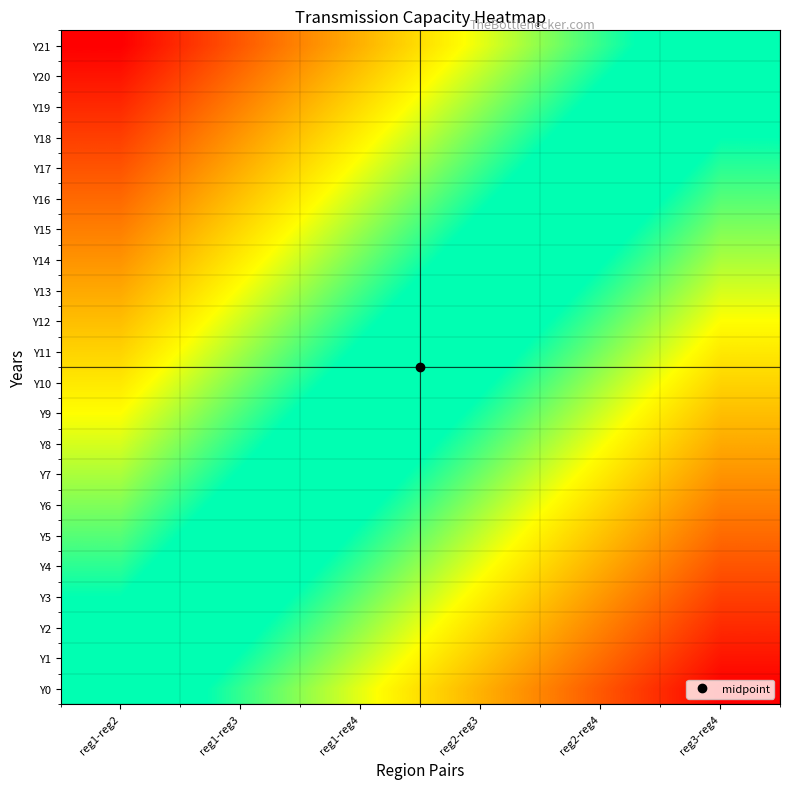

Reading left to right, transcribe all the data shown in this chart.

Y0: reg1-reg2=0.0	reg1-reg3=-0.2	reg1-reg4=-0.4	reg2-reg3=-0.6	reg2-reg4=-0.8	reg3-reg4=-1.0
Y1: reg1-reg2=0.0	reg1-reg3=-0.2	reg1-reg4=-0.4	reg2-reg3=-0.6	reg2-reg4=-0.8	reg3-reg4=-1.0
Y2: reg1-reg2=0.1	reg1-reg3=-0.1	reg1-reg4=-0.3	reg2-reg3=-0.5	reg2-reg4=-0.7	reg3-reg4=-0.9
Y3: reg1-reg2=0.1	reg1-reg3=-0.1	reg1-reg4=-0.3	reg2-reg3=-0.5	reg2-reg4=-0.7	reg3-reg4=-0.9
Y4: reg1-reg2=0.2	reg1-reg3=-0.0	reg1-reg4=-0.2	reg2-reg3=-0.4	reg2-reg4=-0.6	reg3-reg4=-0.8
Y5: reg1-reg2=0.2	reg1-reg3=0.0	reg1-reg4=-0.2	reg2-reg3=-0.4	reg2-reg4=-0.6	reg3-reg4=-0.8
Y6: reg1-reg2=0.3	reg1-reg3=0.1	reg1-reg4=-0.1	reg2-reg3=-0.3	reg2-reg4=-0.5	reg3-reg4=-0.7
Y7: reg1-reg2=0.3	reg1-reg3=0.1	reg1-reg4=-0.1	reg2-reg3=-0.3	reg2-reg4=-0.5	reg3-reg4=-0.7
Y8: reg1-reg2=0.4	reg1-reg3=0.2	reg1-reg4=-0.0	reg2-reg3=-0.2	reg2-reg4=-0.4	reg3-reg4=-0.6
Y9: reg1-reg2=0.4	reg1-reg3=0.2	reg1-reg4=0.0	reg2-reg3=-0.2	reg2-reg4=-0.4	reg3-reg4=-0.6
Y10: reg1-reg2=0.5	reg1-reg3=0.3	reg1-reg4=0.1	reg2-reg3=-0.1	reg2-reg4=-0.3	reg3-reg4=-0.5
Y11: reg1-reg2=0.5	reg1-reg3=0.3	reg1-reg4=0.1	reg2-reg3=-0.1	reg2-reg4=-0.3	reg3-reg4=-0.5
Y12: reg1-reg2=0.6	reg1-reg3=0.4	reg1-reg4=0.2	reg2-reg3=-0.0	reg2-reg4=-0.2	reg3-reg4=-0.4
Y13: reg1-reg2=0.6	reg1-reg3=0.4	reg1-reg4=0.2	reg2-reg3=0.0	reg2-reg4=-0.2	reg3-reg4=-0.4
Y14: reg1-reg2=0.7	reg1-reg3=0.5	reg1-reg4=0.3	reg2-reg3=0.1	reg2-reg4=-0.1	reg3-reg4=-0.3
Y15: reg1-reg2=0.7	reg1-reg3=0.5	reg1-reg4=0.3	reg2-reg3=0.1	reg2-reg4=-0.1	reg3-reg4=-0.3
Y16: reg1-reg2=0.8	reg1-reg3=0.6	reg1-reg4=0.4	reg2-reg3=0.2	reg2-reg4=-0.0	reg3-reg4=-0.2
Y17: reg1-reg2=0.8	reg1-reg3=0.6	reg1-reg4=0.4	reg2-reg3=0.2	reg2-reg4=0.0	reg3-reg4=-0.2
Y18: reg1-reg2=0.9	reg1-reg3=0.7	reg1-reg4=0.5	reg2-reg3=0.3	reg2-reg4=0.1	reg3-reg4=-0.1
Y19: reg1-reg2=0.9	reg1-reg3=0.7	reg1-reg4=0.5	reg2-reg3=0.3	reg2-reg4=0.1	reg3-reg4=-0.1
Y20: reg1-reg2=1.0	reg1-reg3=0.8	reg1-reg4=0.6	reg2-reg3=0.4	reg2-reg4=0.2	reg3-reg4=-0.0
Y21: reg1-reg2=1.0	reg1-reg3=0.8	reg1-reg4=0.6	reg2-reg3=0.4	reg2-reg4=0.2	reg3-reg4=0.0